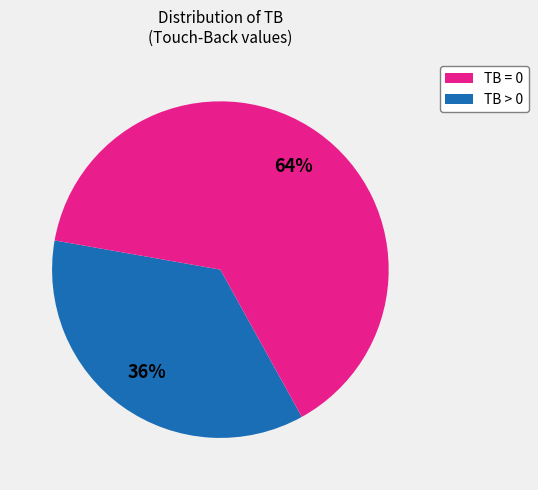

How many slices are in this pie chart?

2